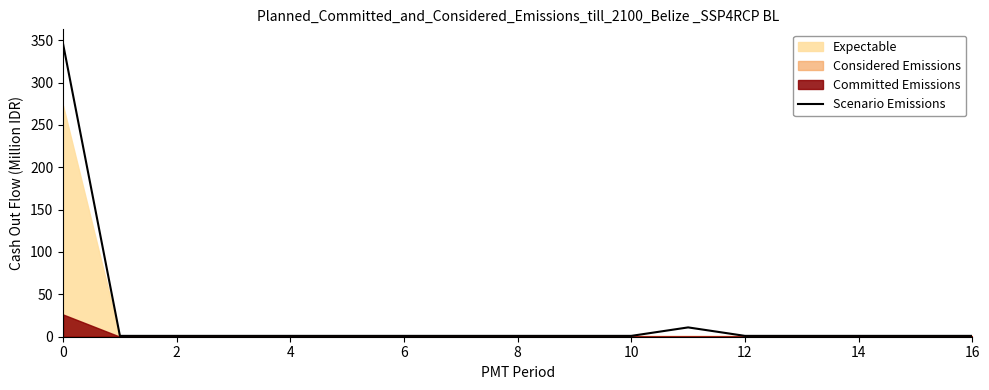

At which category does the data reach its first local peak?

11